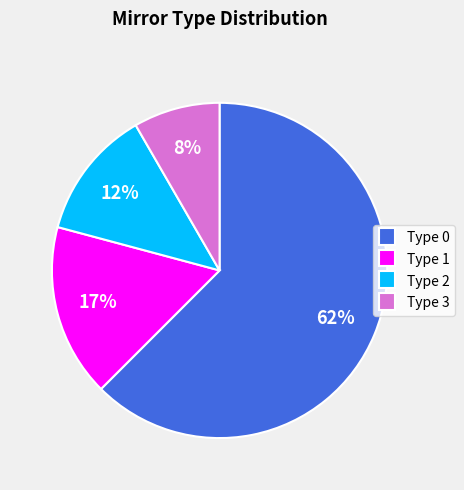

Count the number of slices in the pie.

4